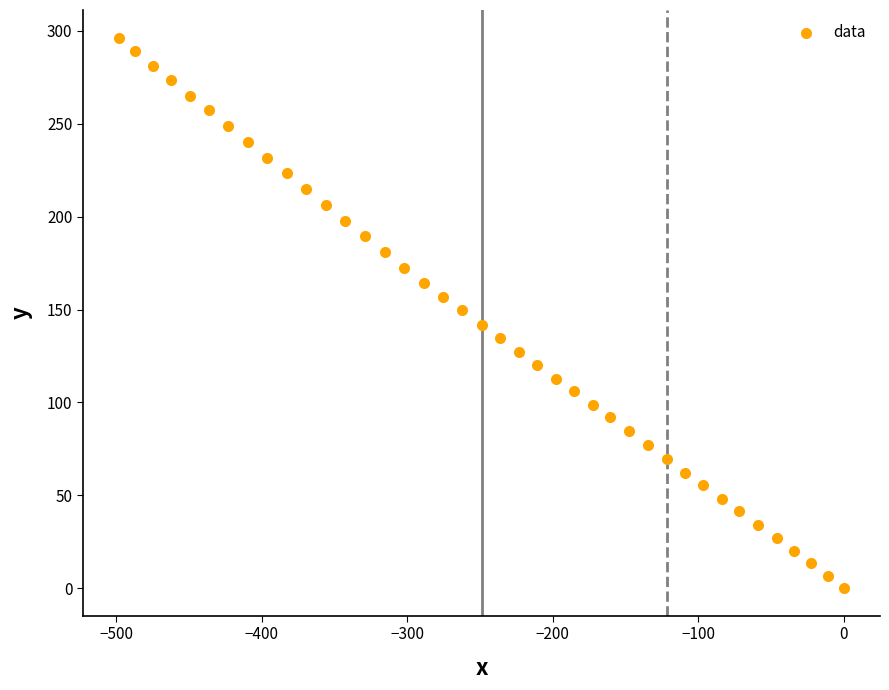

What is the range of X values (max minus min)?

498.0